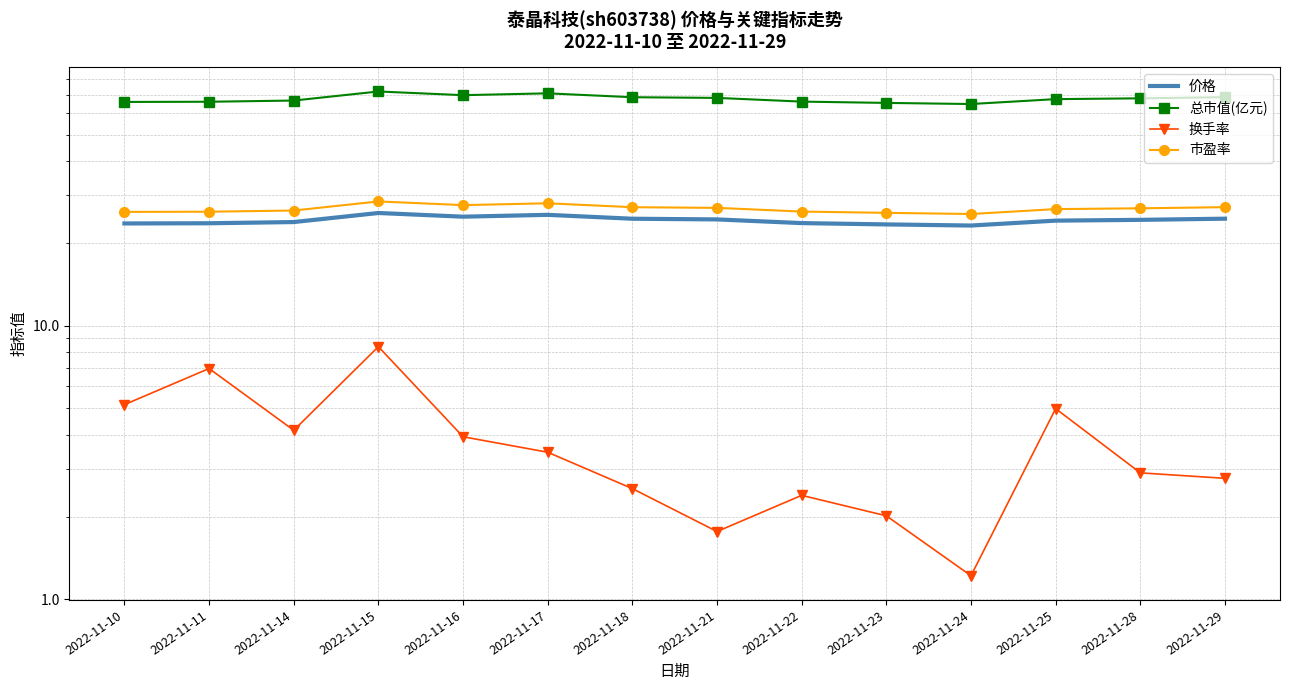

Is this an area chart (filled region under the line)?

No